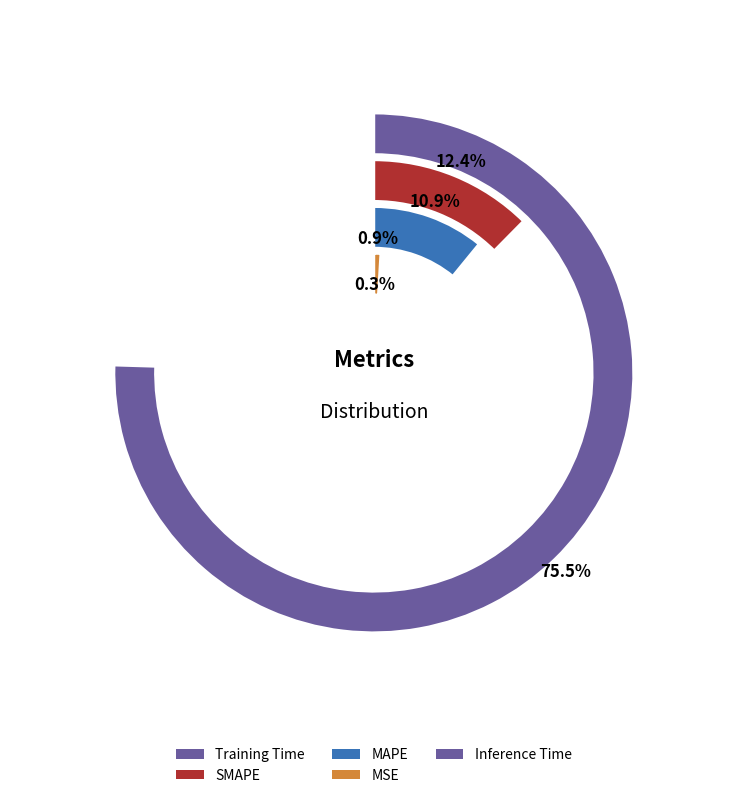

To the nearest percent, what is the combined percentage of Inference Time and Training Time?

76%